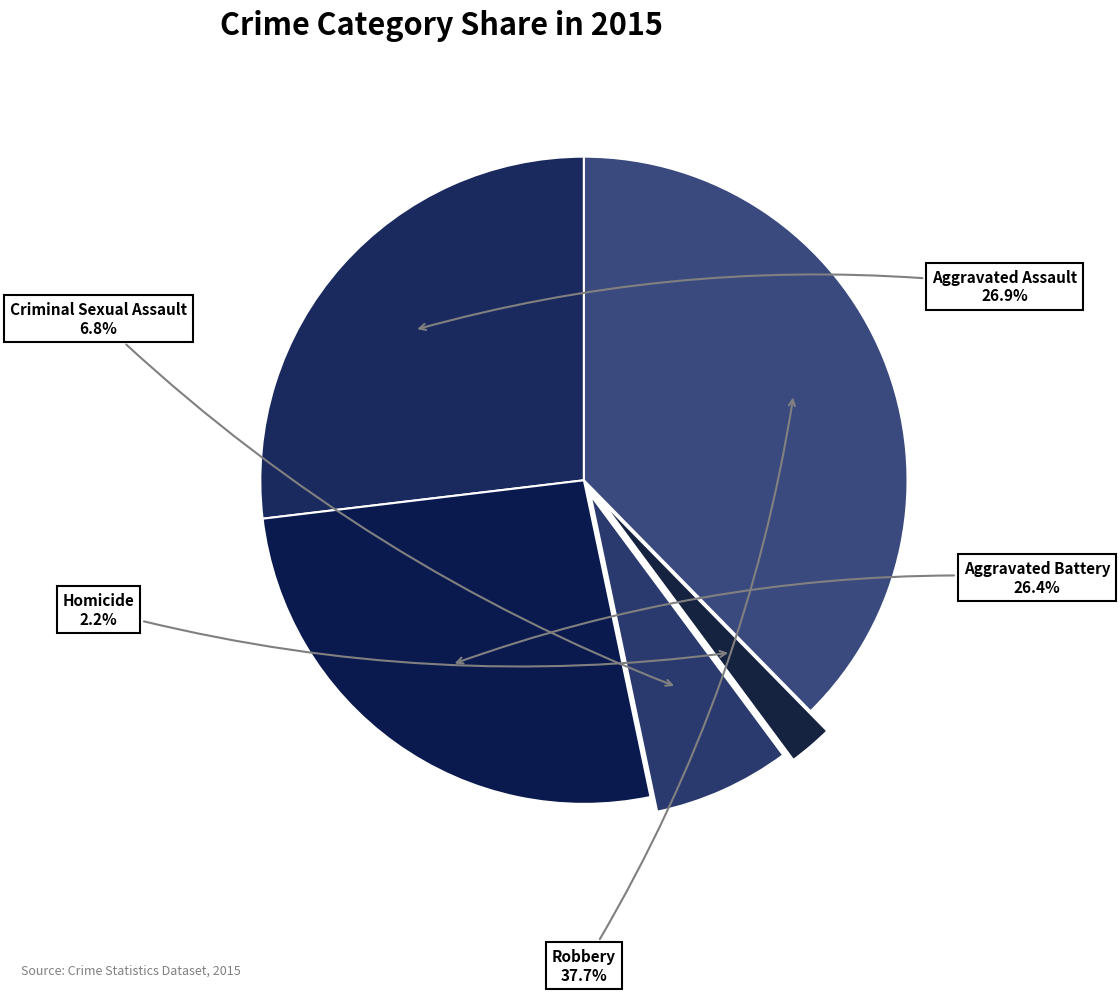

Count the number of slices in the pie.

5